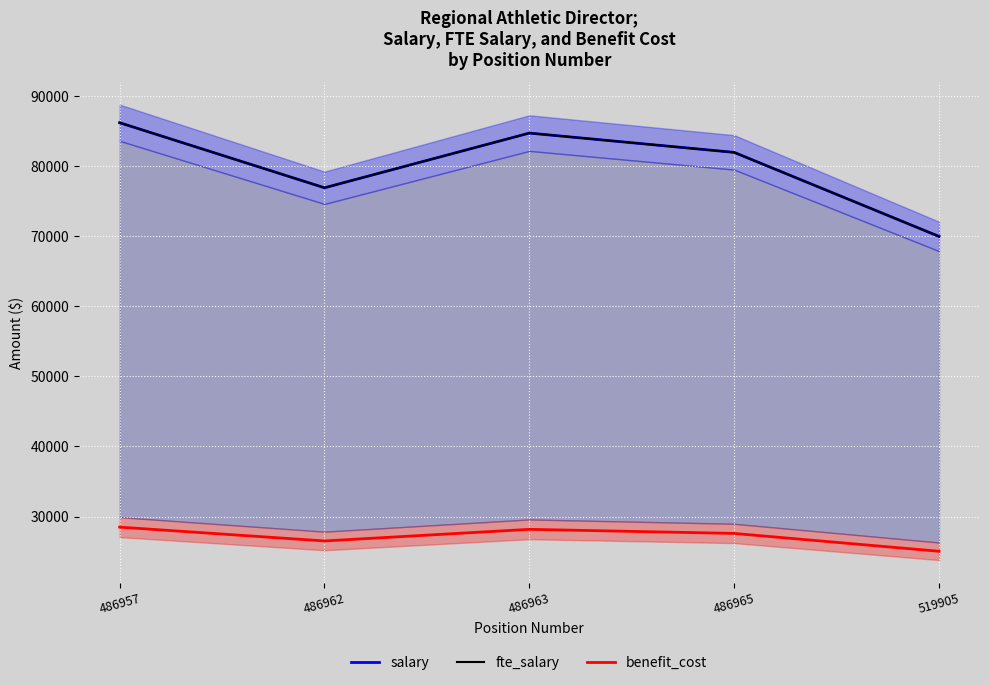

Which series has the widest spread of values?

salary